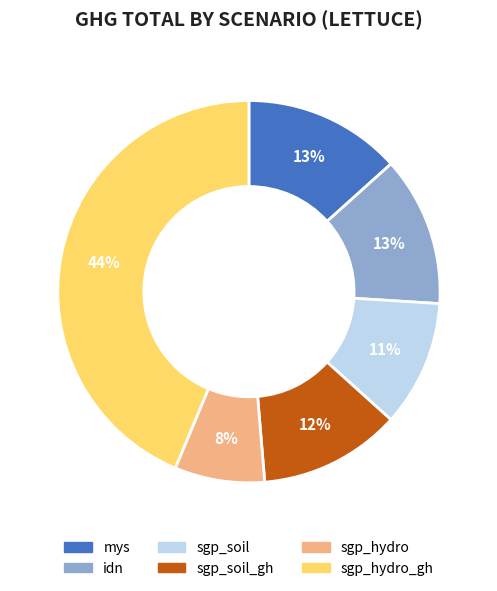

To the nearest percent, what is the difference between the largest and smallest slice percentages?

36%